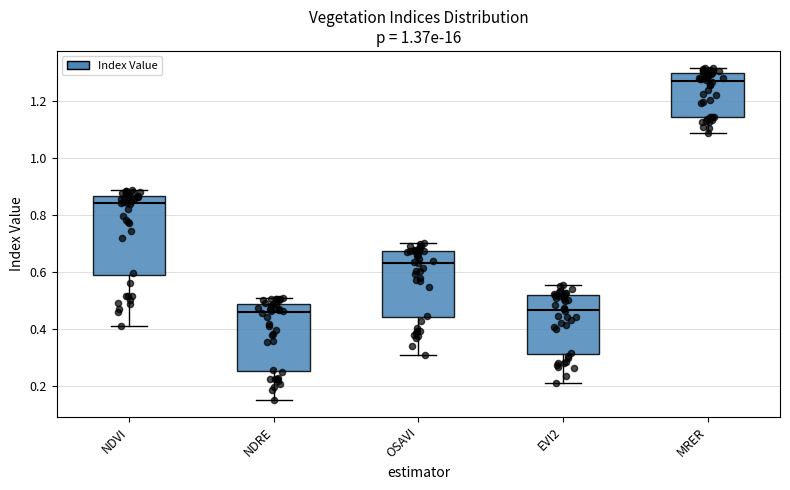

Where is the lower edge of the box for OSAVI on the y-axis? The values are not printed on the chart, so give them approximately, as read against the axis.

0.44